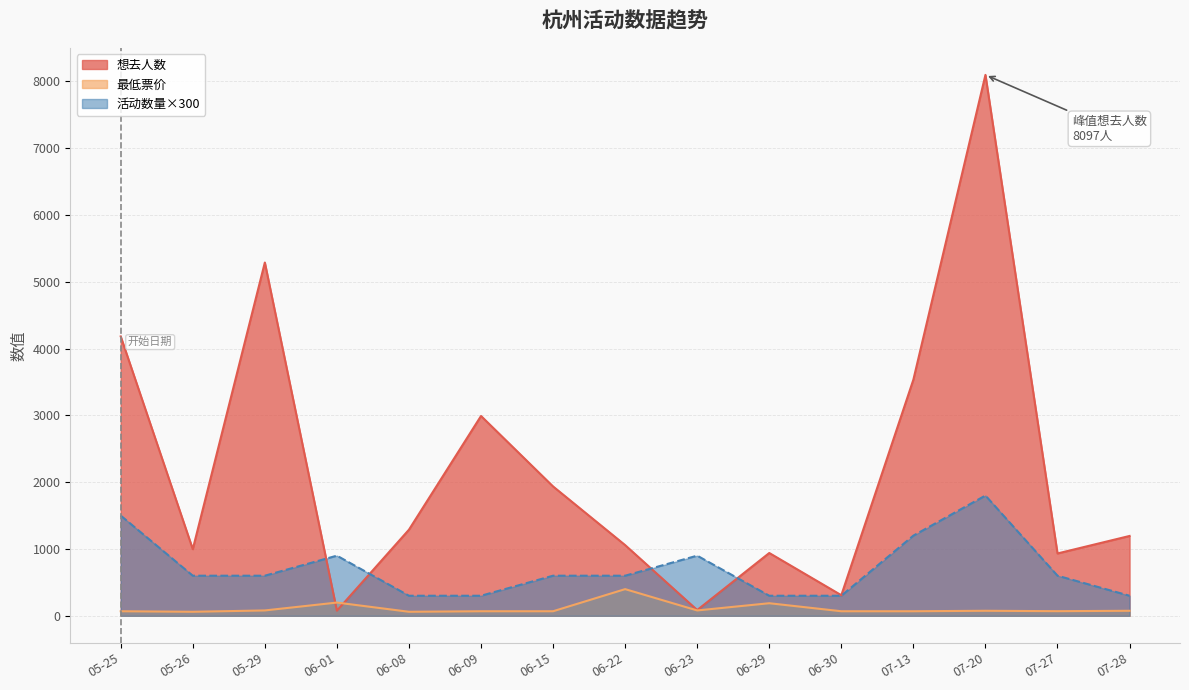

Which series has the widest spread of values?

想去人数